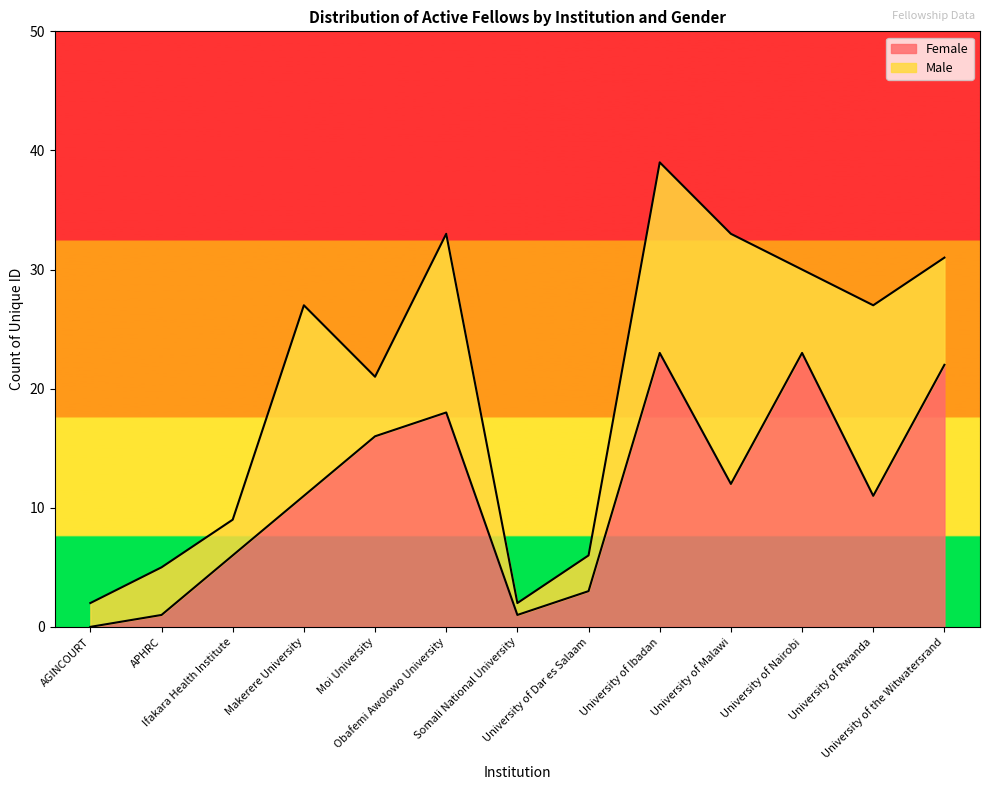

What is the value of the 5th point from the left?

16